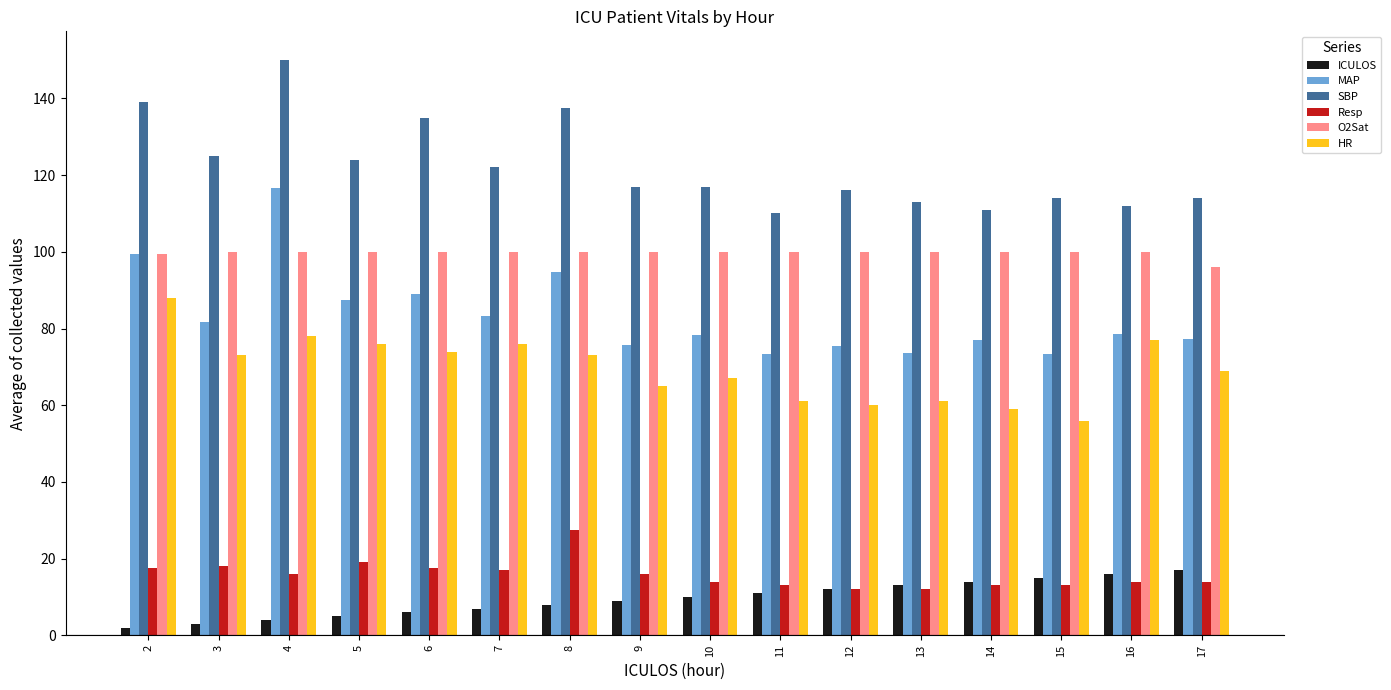

What is the total value across all series at 10?

386.3